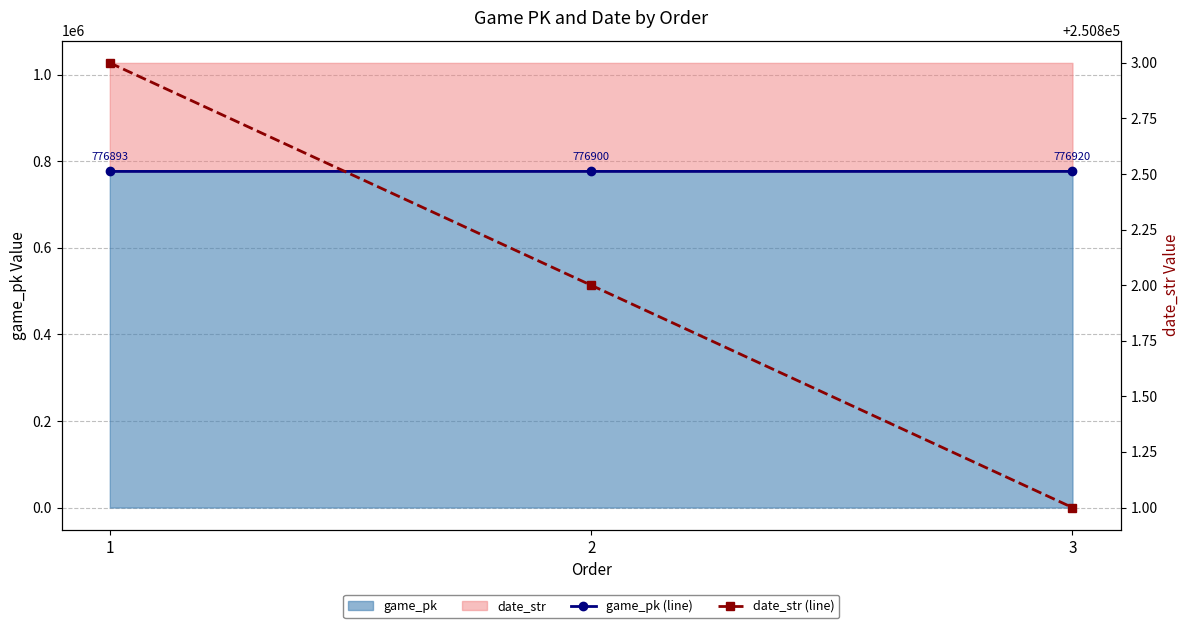

What is the sum of all date_str (line) values?

752406